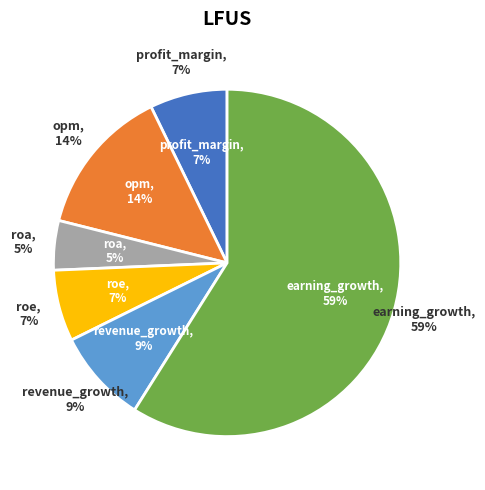

How many segments does this pie chart have?

6